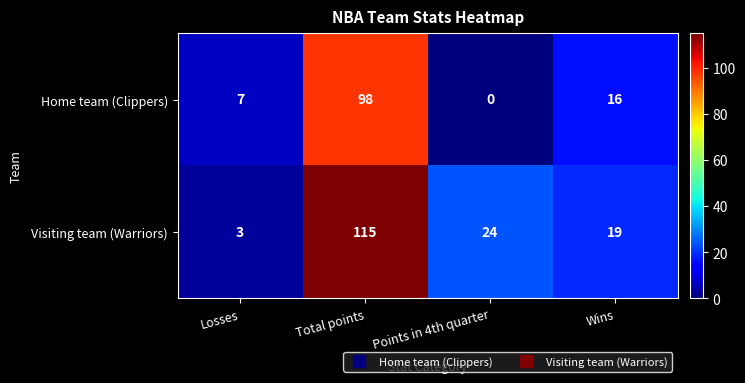

What is the lowest value of the Visiting team (Warriors) series?

3